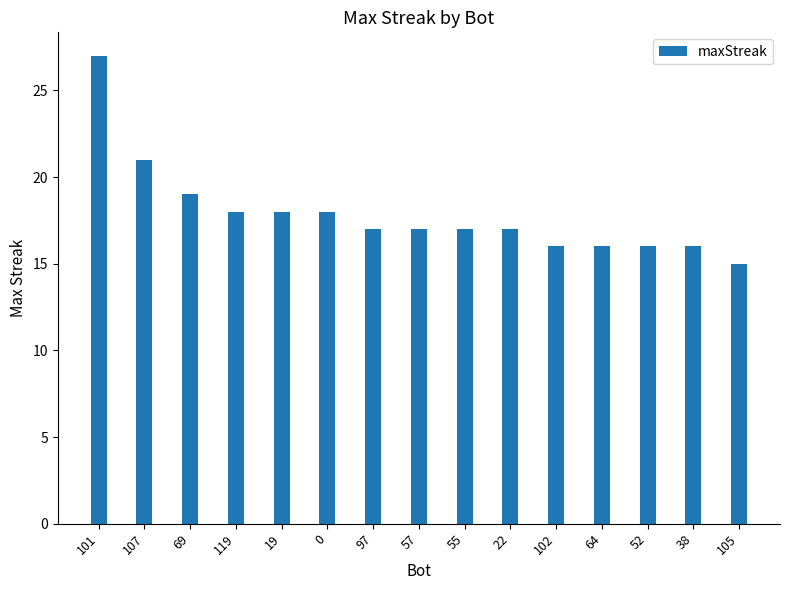

What is the sum of the values at 55 and 19?

35